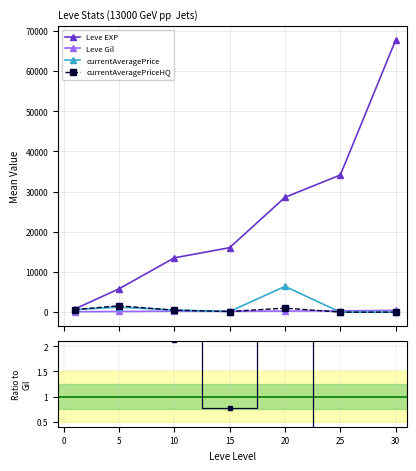

True or false: currentAveragePrice and Leve Gil intersect in this chart.

False